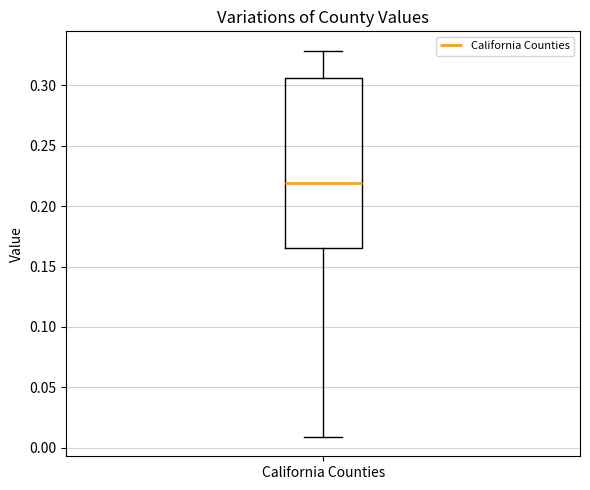

Where is the lower edge of the box for California Counties on the y-axis? The values are not printed on the chart, so give them approximately, as read against the axis.

0.165